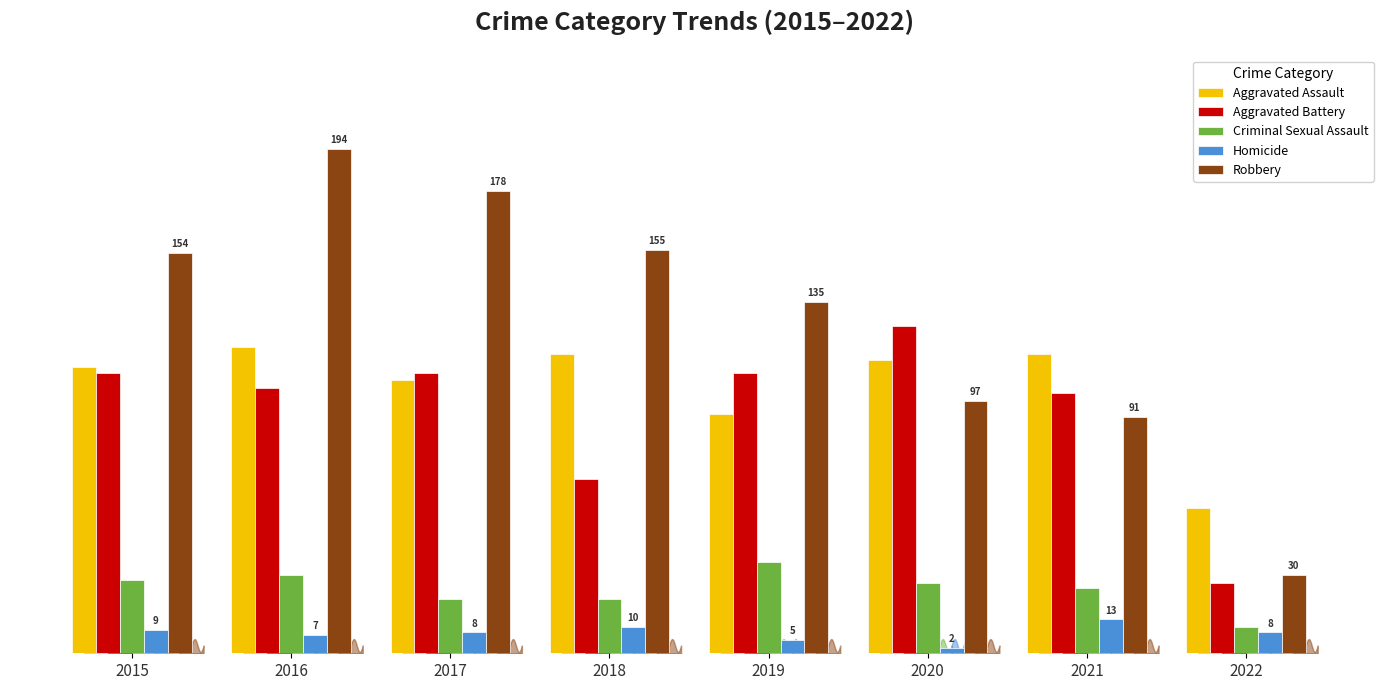

Count the number of categories in the chart.

8